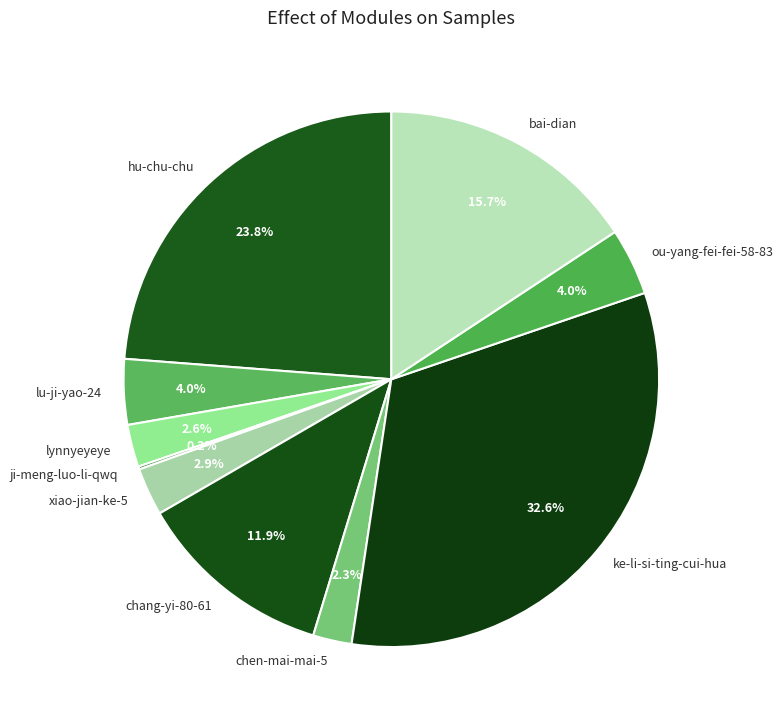

Which has a higher value, hu-chu-chu or chang-yi-80-61?

hu-chu-chu